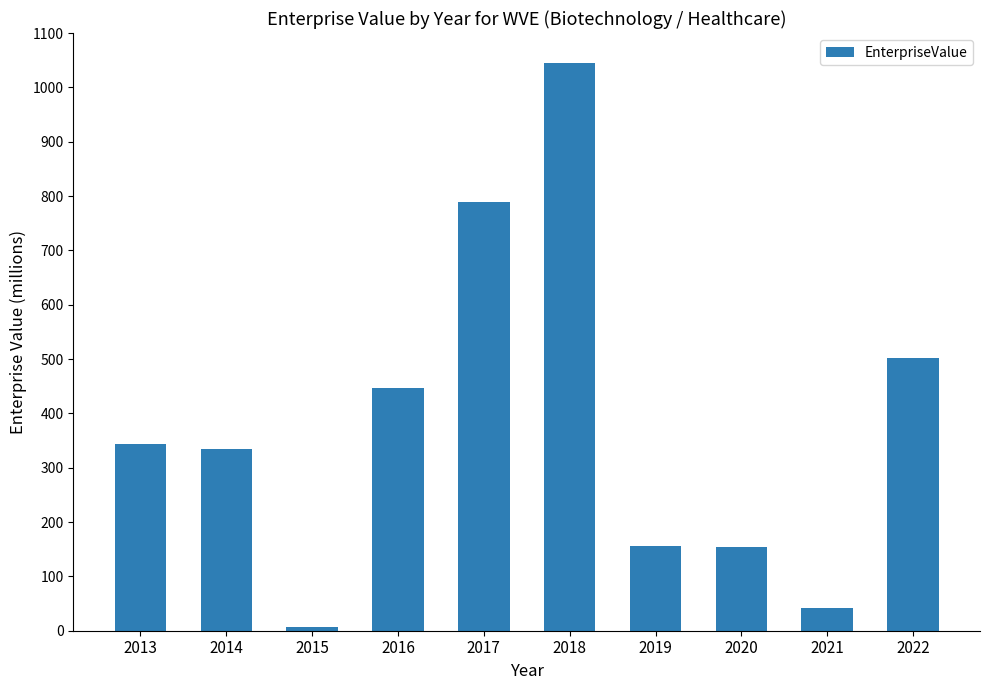

Does the chart contain any negative values?

No